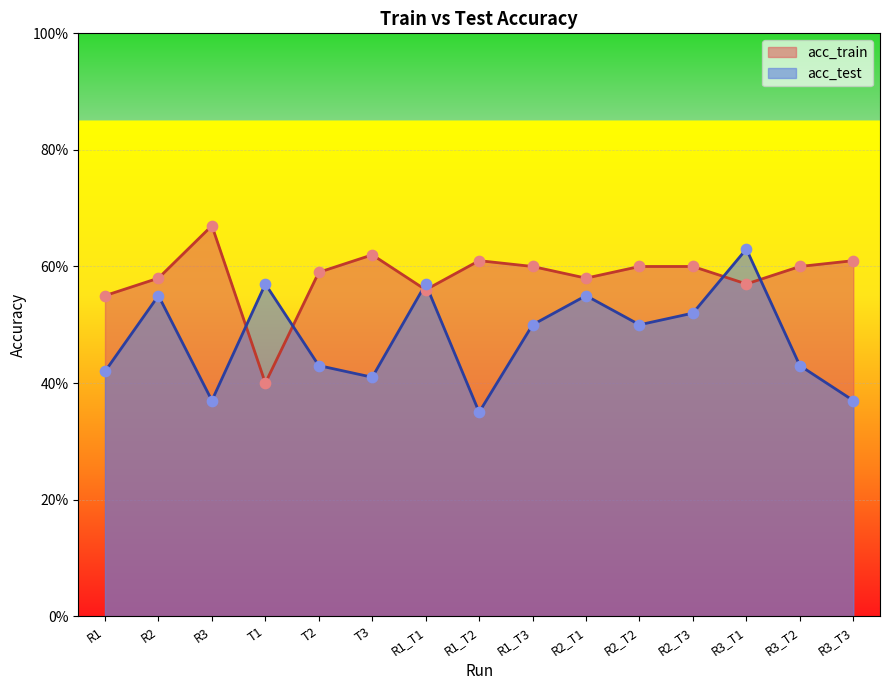

Which series reaches the minimum Y coordinate?

acc_test